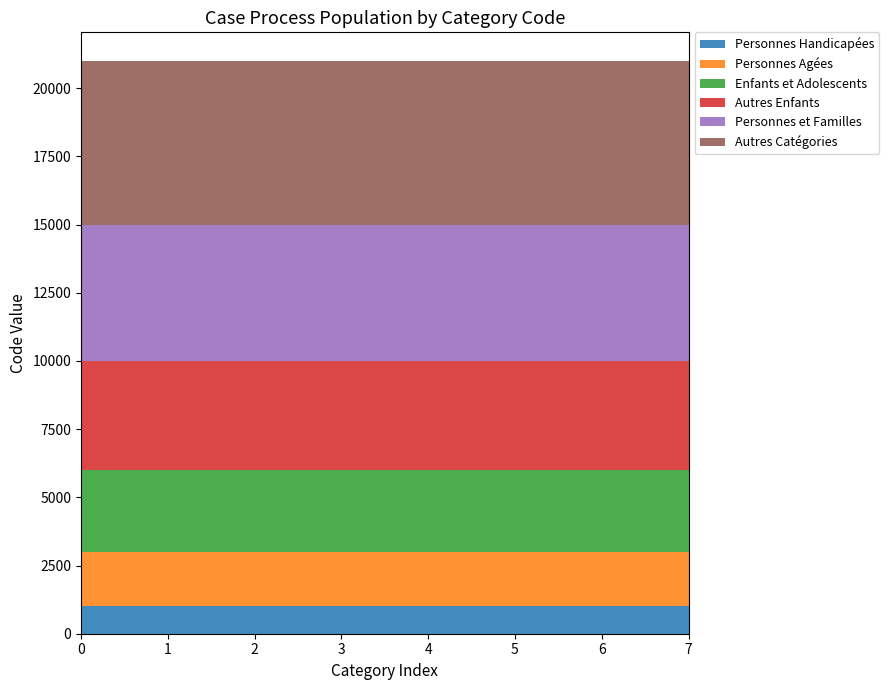

Reading left to right, what are all the values shown in this chart?

Personnes Handicapées: 1000	1000	1000	1000	1000	1000	1000	1000
Personnes Agées: 2000	2000	2000	2000	2000	2000	2000	2000
Enfants et Adolescents: 3000	3000	3000	3000	3000	3000	3000	3000
Autres Enfants: 4000	4000	4000	4000	4000	4000	4000	4000
Personnes et Familles: 5000	5000	5000	5000	5000	5000	5000	5000
Autres Catégories: 6000	6000	6000	6000	6000	6000	6000	6000